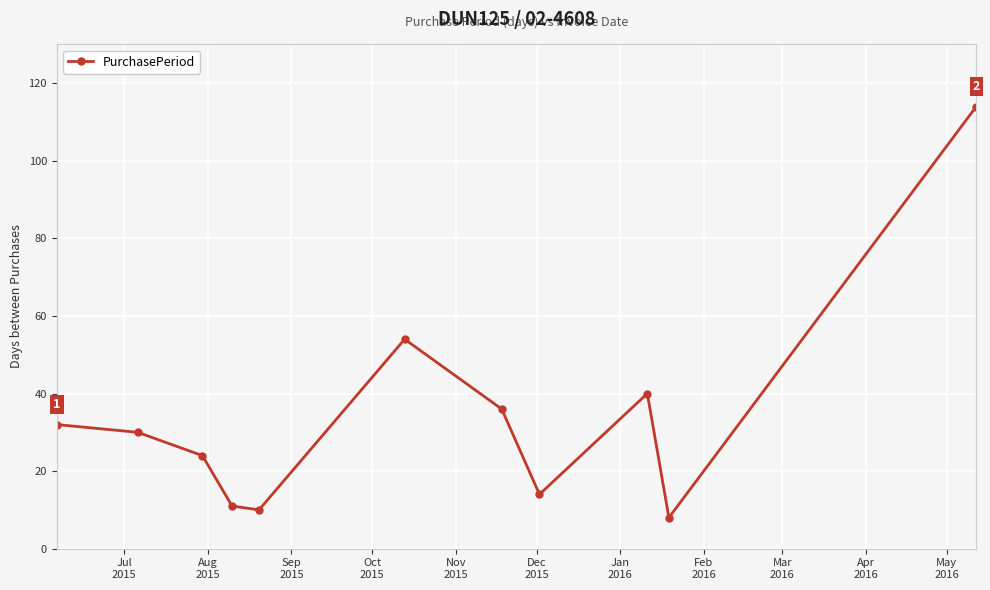

How many lines are shown in the chart?

1